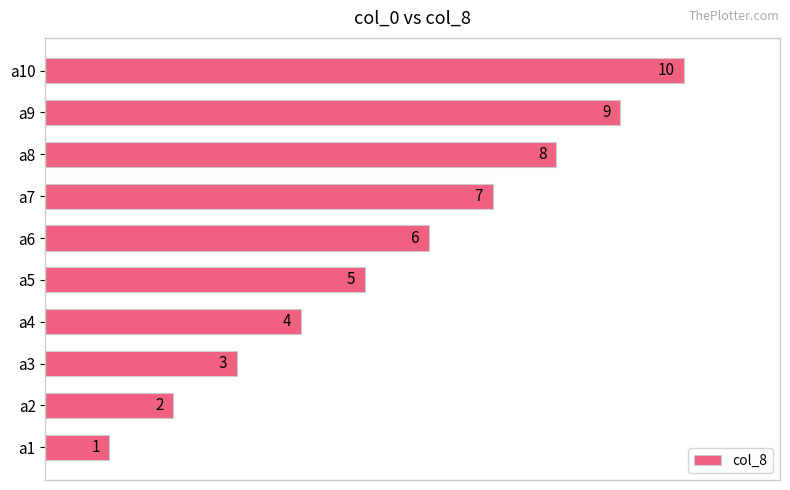

How many values are below 6?

5